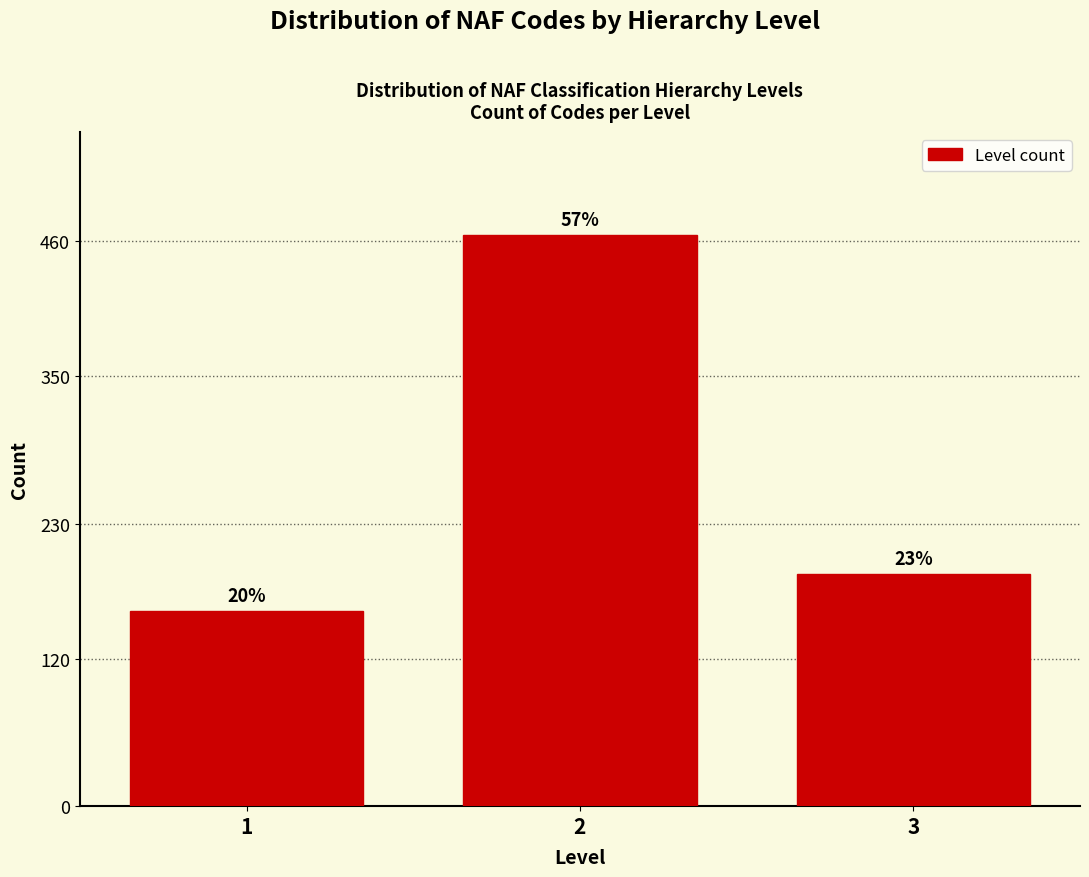

How many bars are there in total?

3